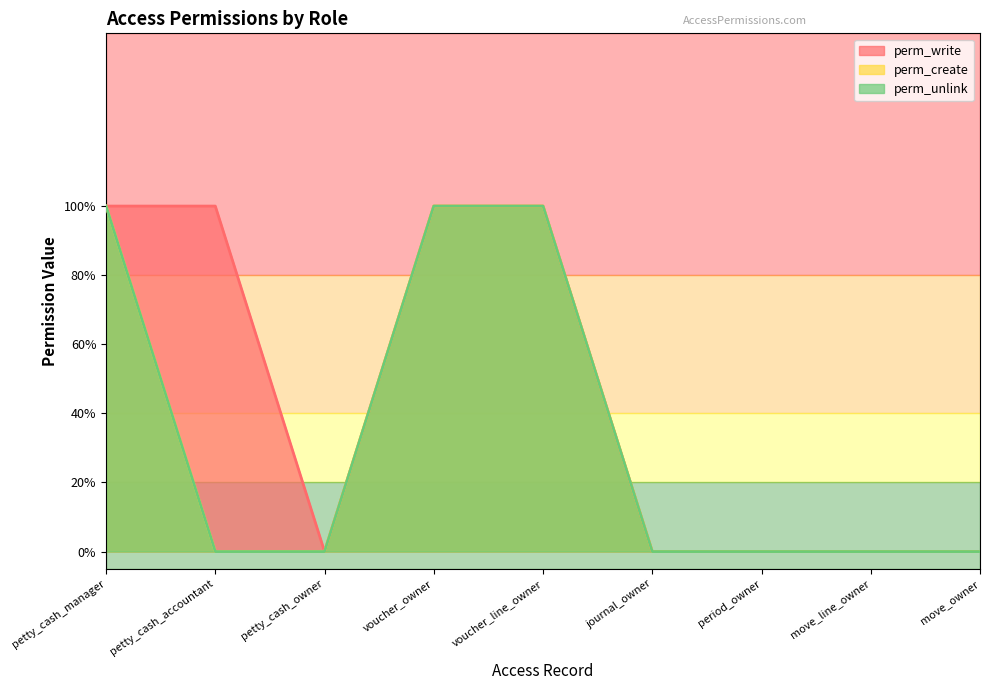

List the series in order of their peak value, highest first.

perm_write, perm_create, perm_unlink